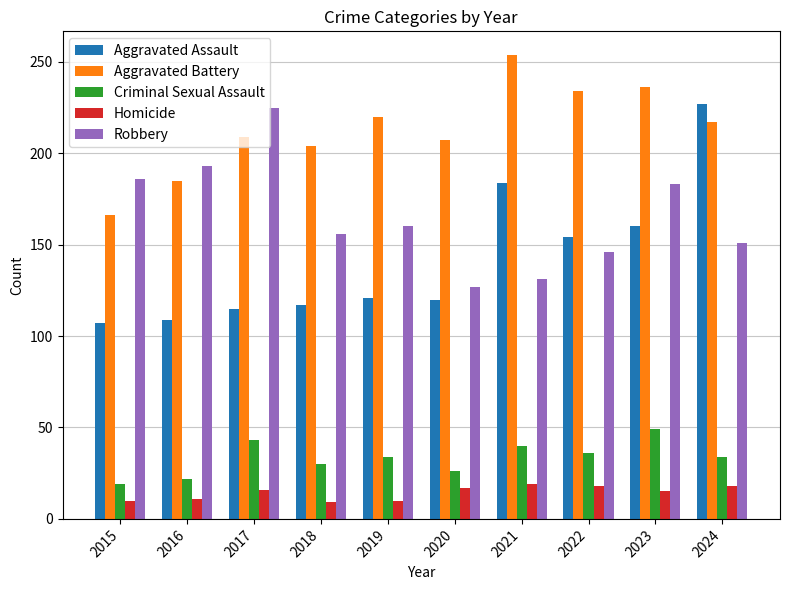

At which label is Robbery closest to 176?

2023